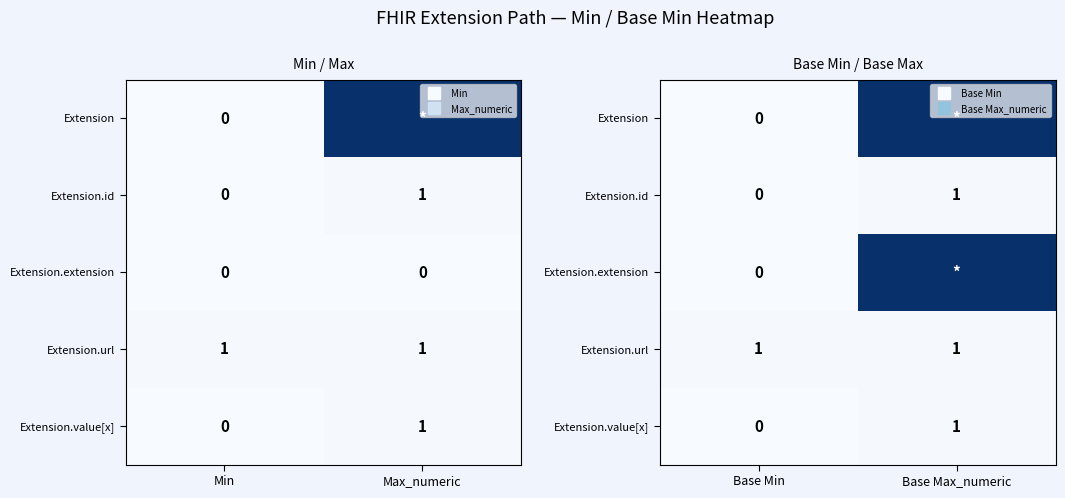

How many positive values does the Extension.id series have?

1